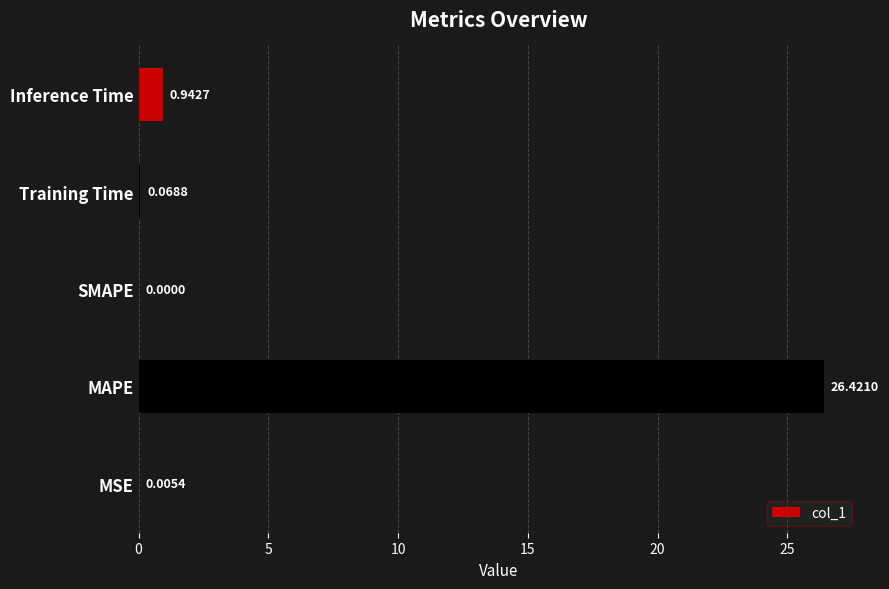

Count the number of categories in the chart.

5